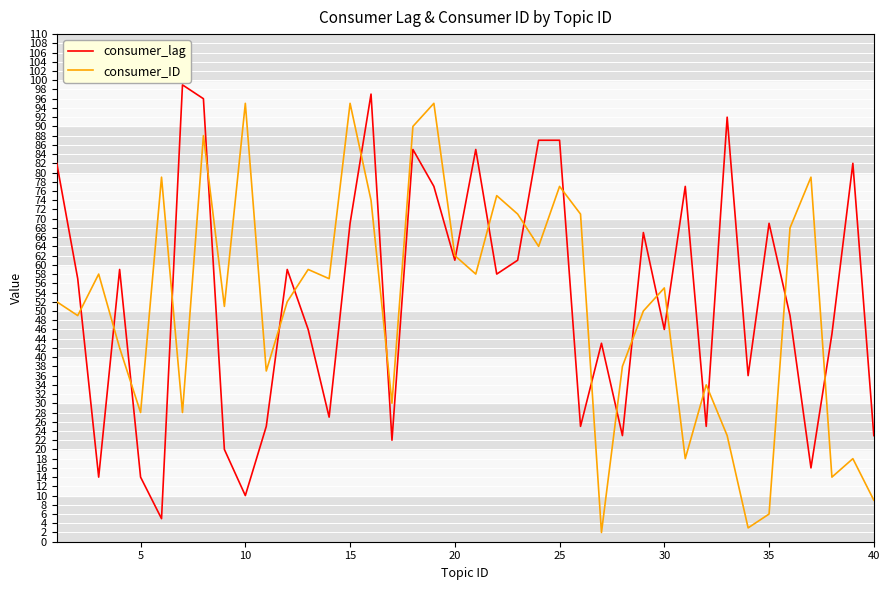

List the series in order of their peak value, lowest first.

consumer_ID, consumer_lag